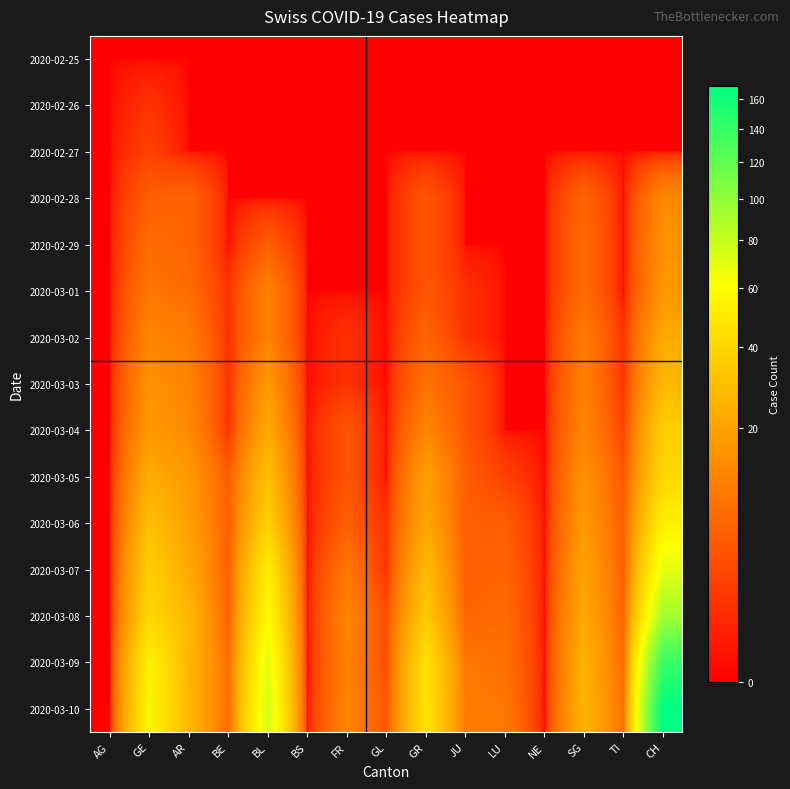

Between GR and SG, which series saw the biggest shift?

2020-03-09